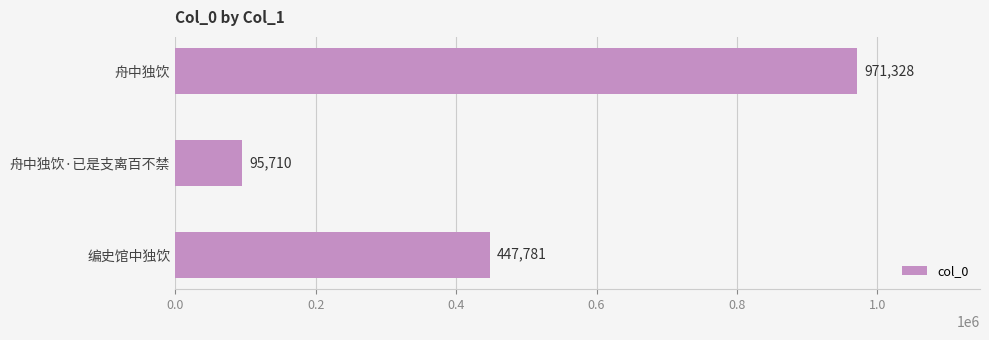

The value at 编史馆中独饮 is 640103. True or false?

False